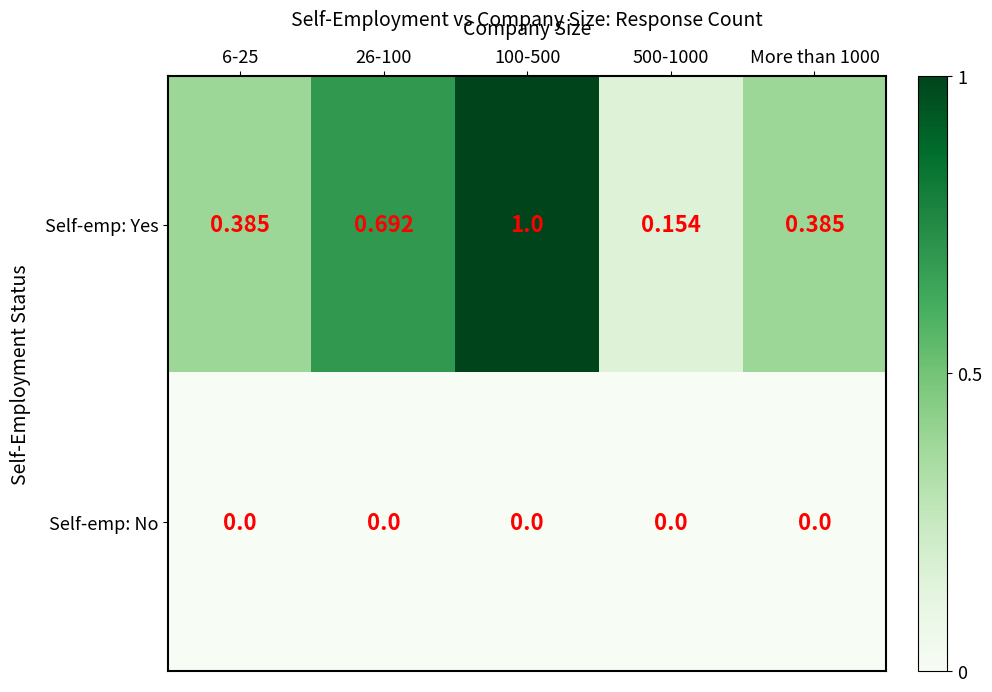

What is the maximum value shown in the chart?

1.0